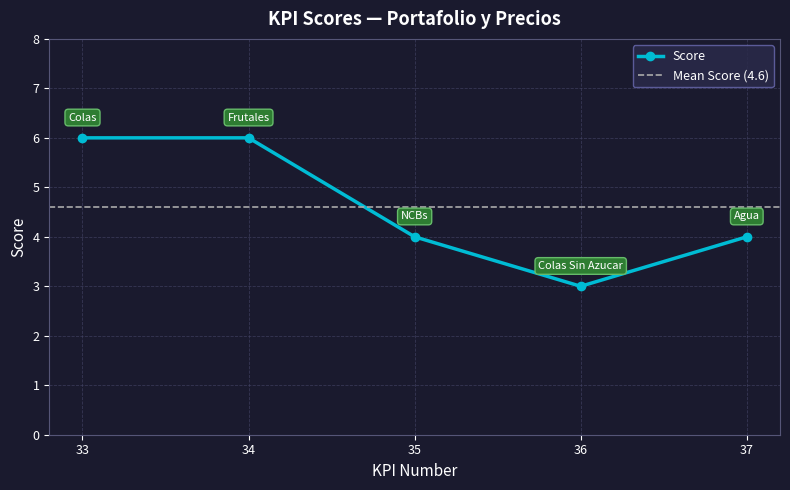

Rank the categories by value from lowest to highest.

36, 35, 37, 33, 34